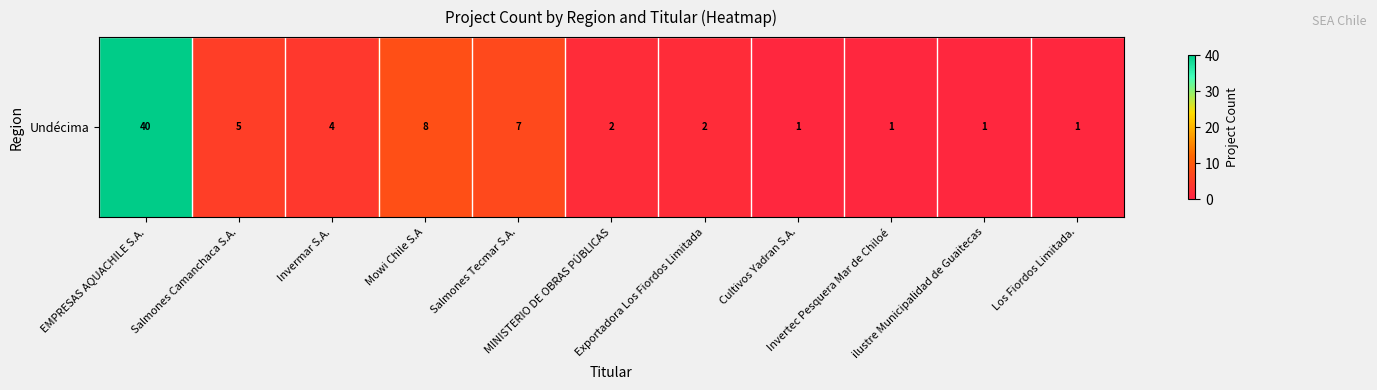

Which category has the lowest value across all series?

Cultivos Yadran S.A.